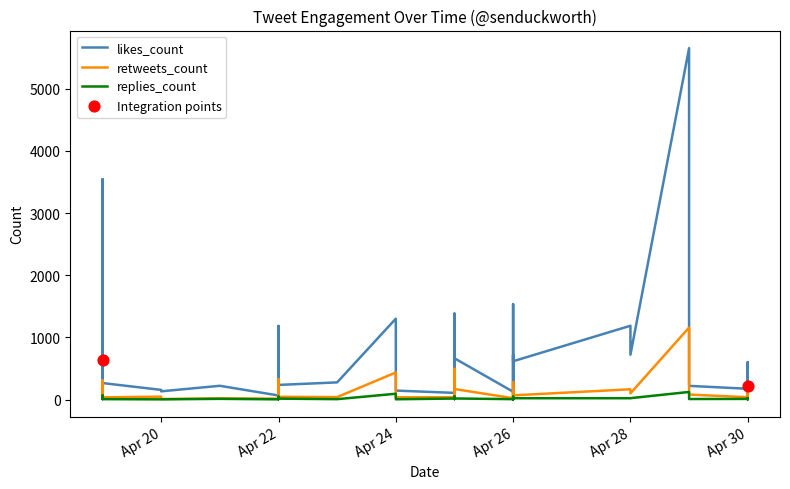

At how many categories does at least one series exceed 5138?

1